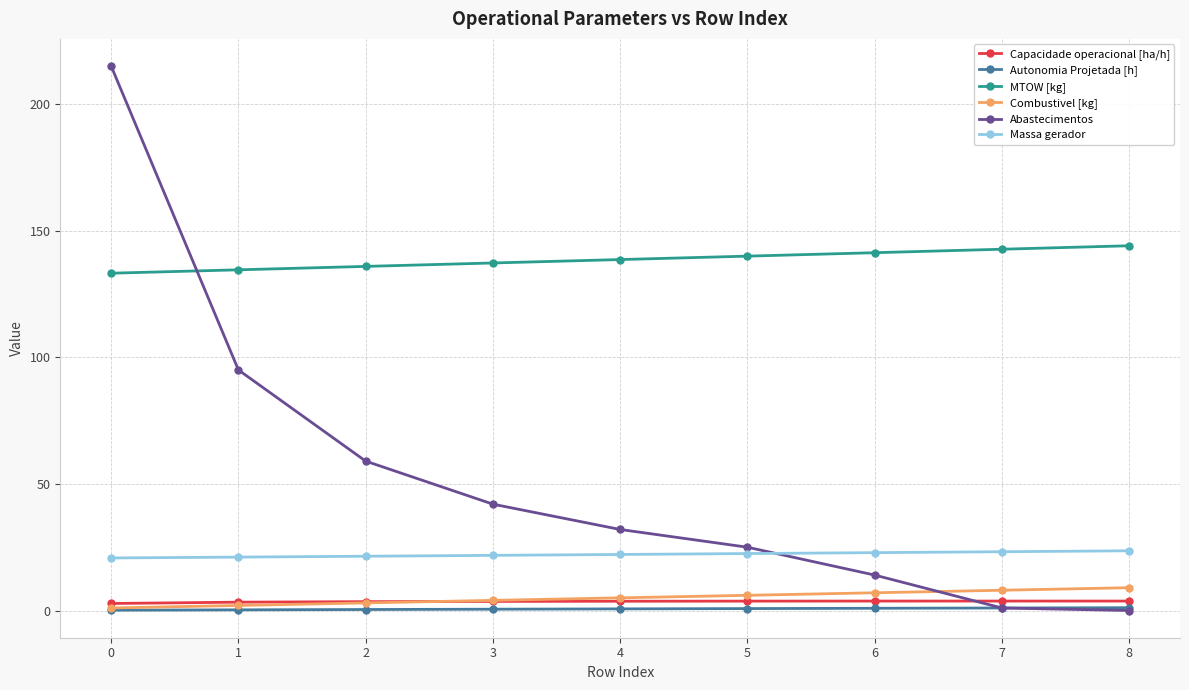

Is it true that MTOW [kg] equals 33.4 at 4?

False